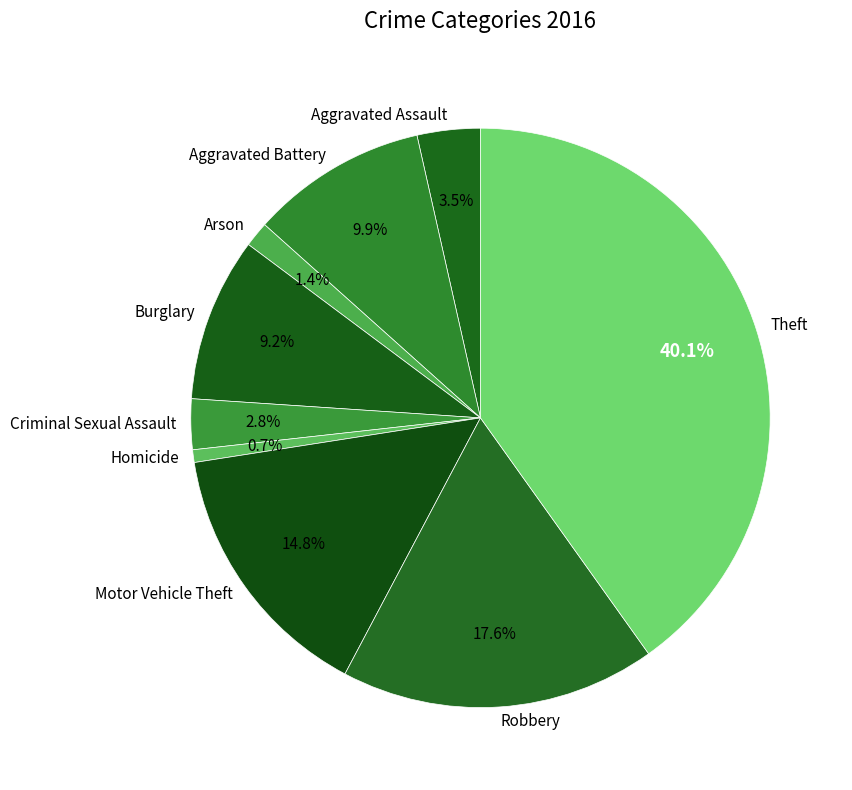

How many segments does this pie chart have?

9